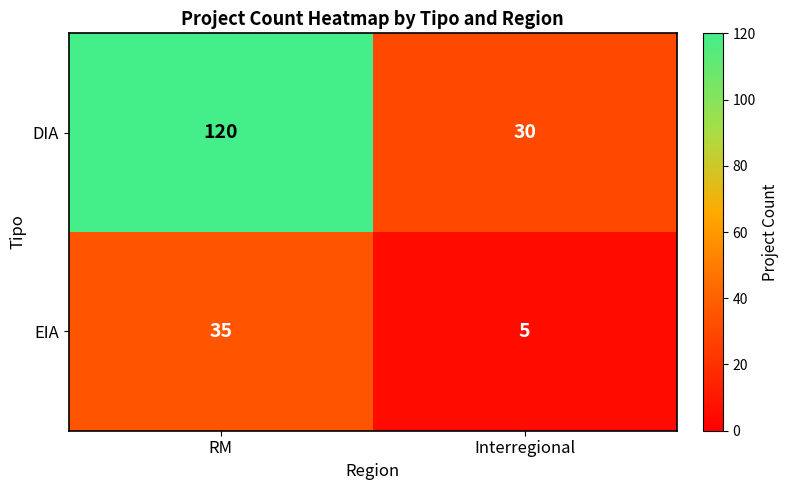

Which series has the largest total across all categories?

DIA